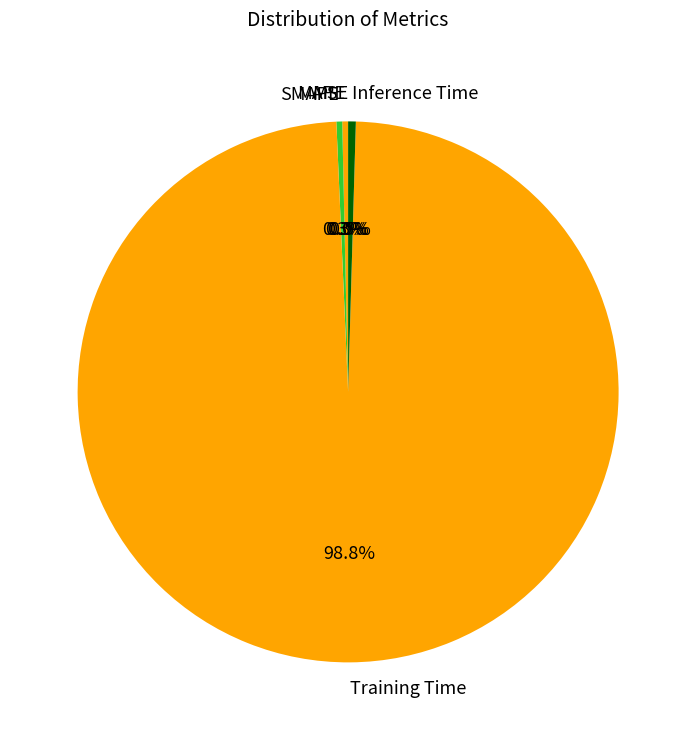

Which slice is the largest?

Training Time